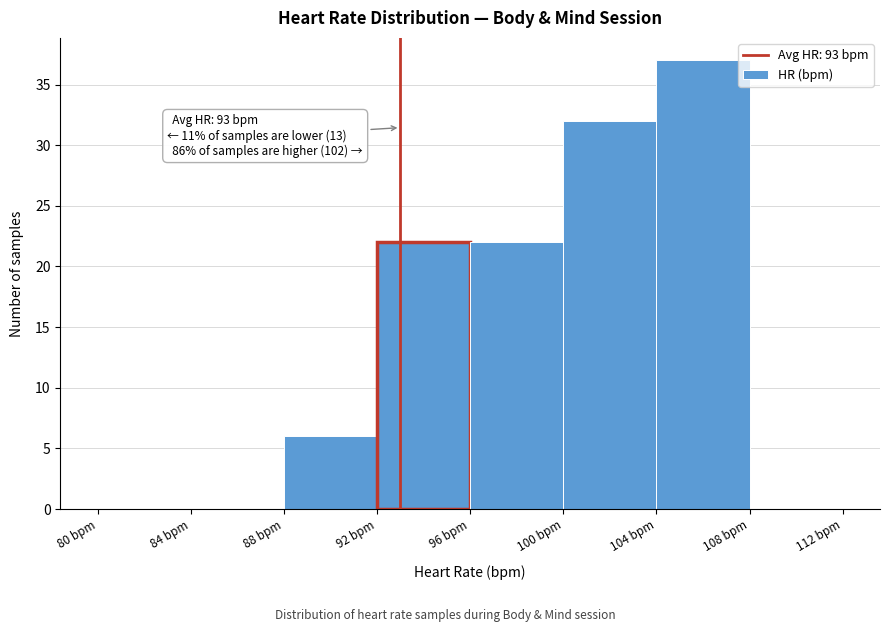

Over which range of the x-axis is the bar tallest?

104 to 108